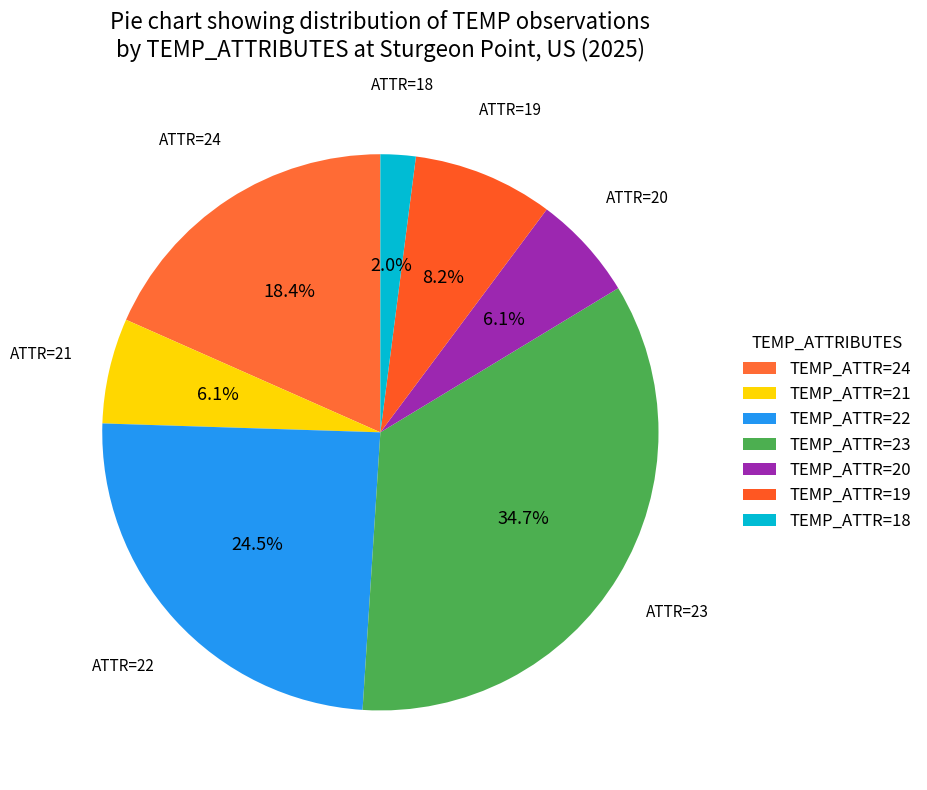

How many slices are in this pie chart?

7